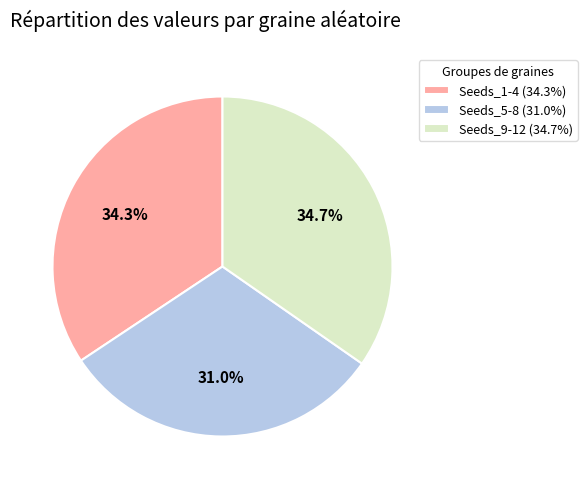

What is the smallest slice in the pie chart?

Seeds_5-8 (31.0%)